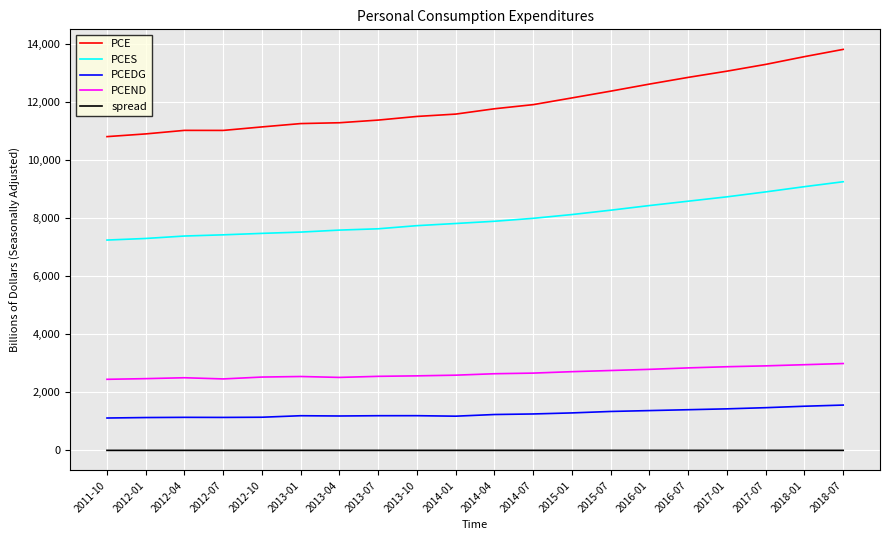

Read the PCEND value at 2012-01.

2470.0